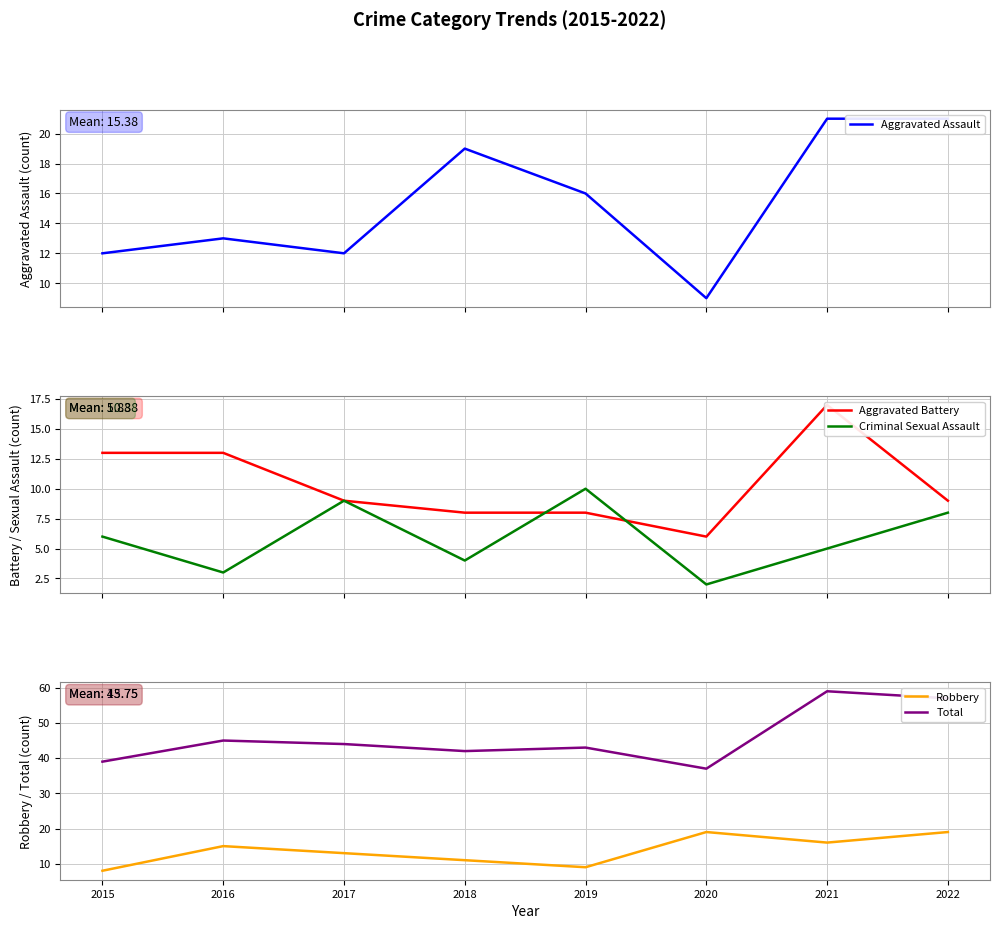

Which series has the widest spread of values?

Total